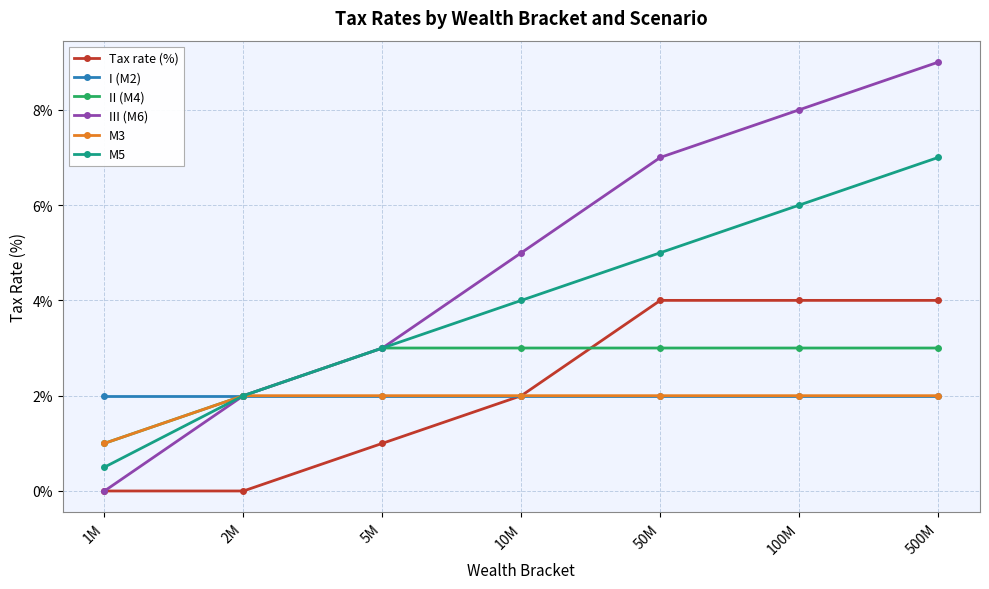

What is the spread (max minus min) of values at 5M?

2.0